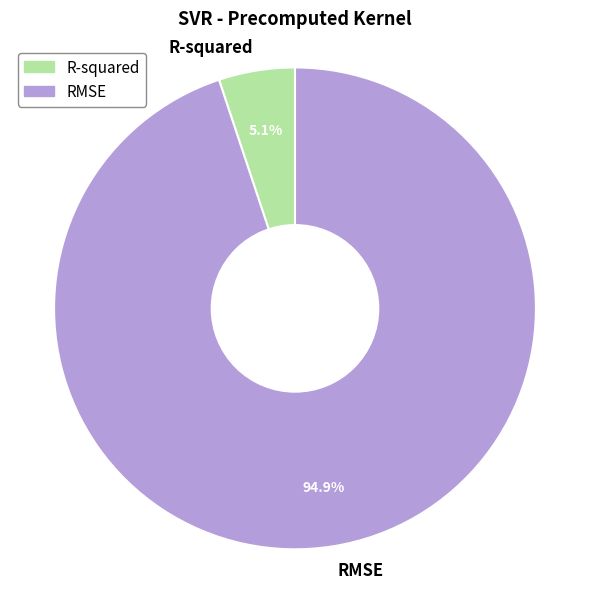

To the nearest percent, what portion does R-squared represent?

5%